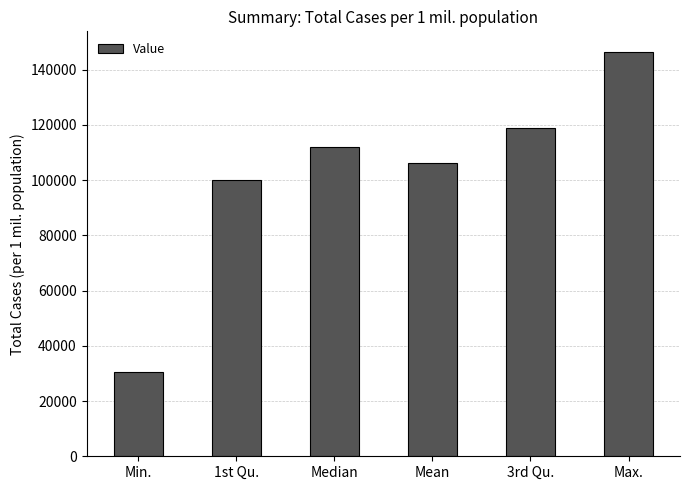

Rank the categories by value from lowest to highest.

Min., 1st Qu., Mean, Median, 3rd Qu., Max.